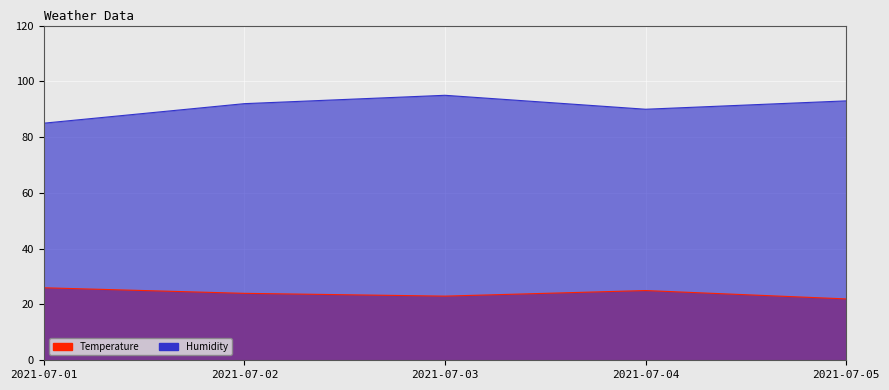

What is the difference between the maximum and minimum values in the Humidity series?

10